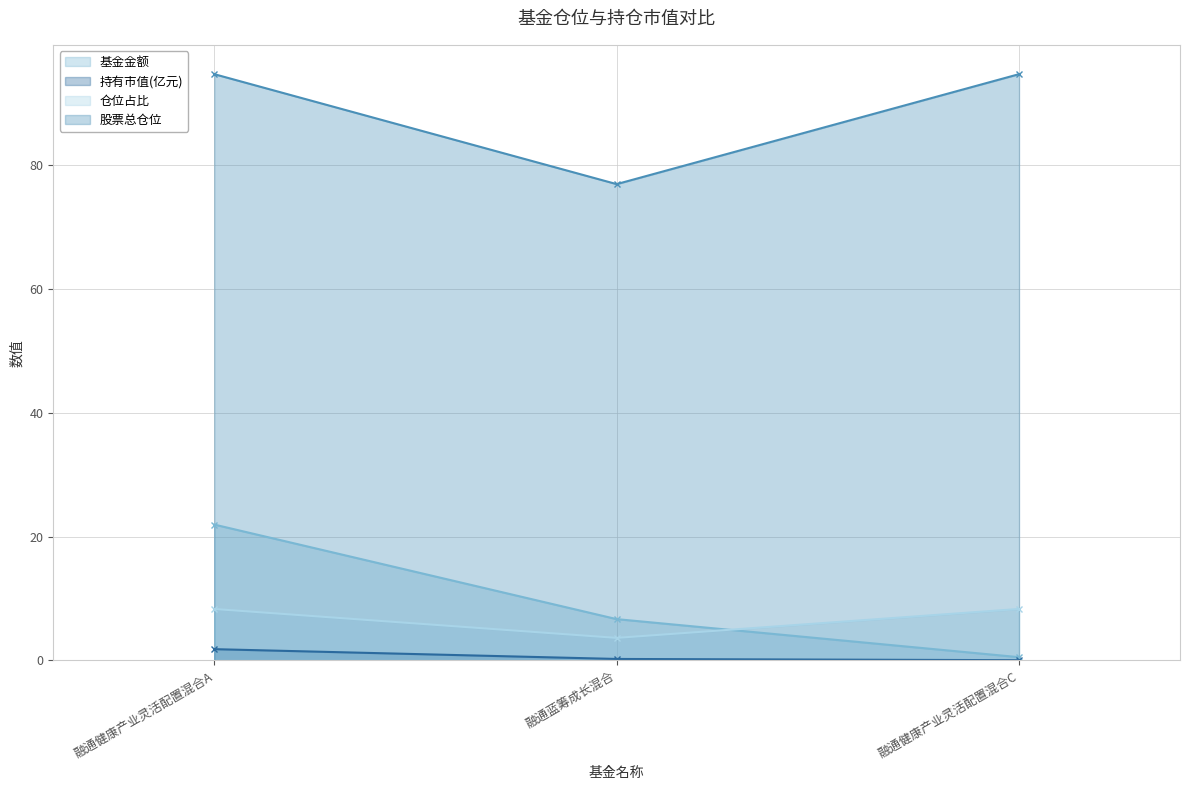

Reading left to right, list all the values displayed in this chart.

基金金额: 22.0	6.7	0.5
持有市值(亿元): 1.8	0.2	0.0
仓位占比: 94.7	77.0	94.7
股票总仓位: 8.3	3.6	8.3